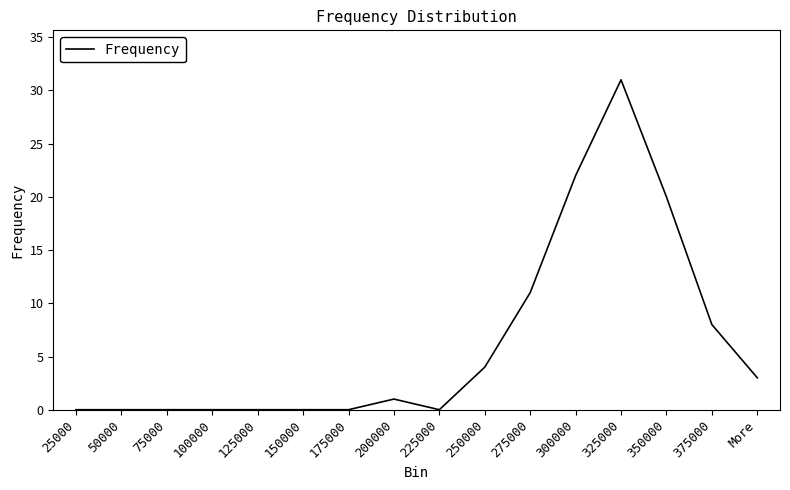

Is it true that the value at 125000 is 0?

True